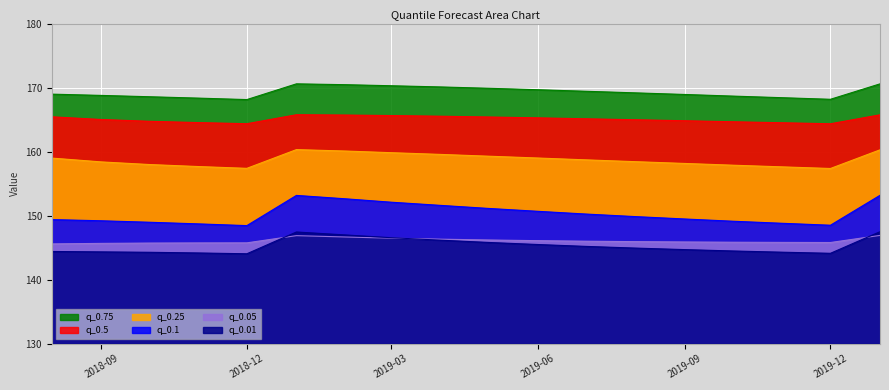

Which series ends up on top after the final intersection of q_0.01 and q_0.05?

q_0.01